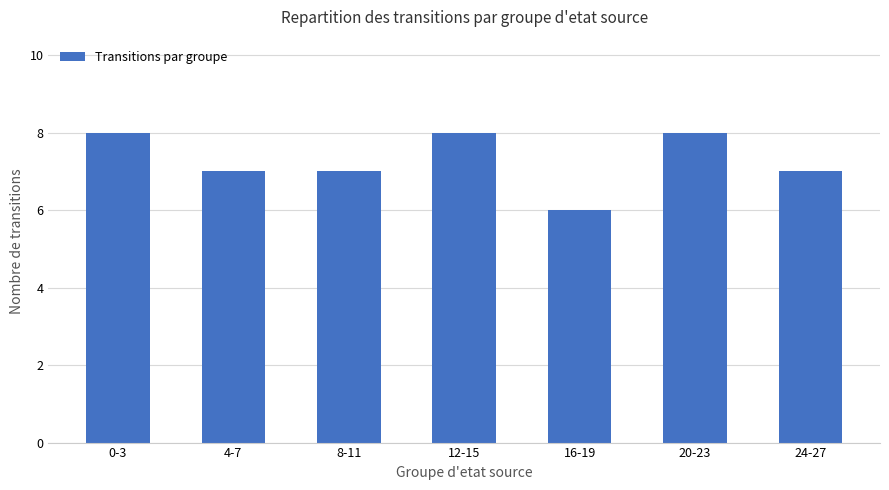

What is the label of the 2nd bar from the left?

4-7